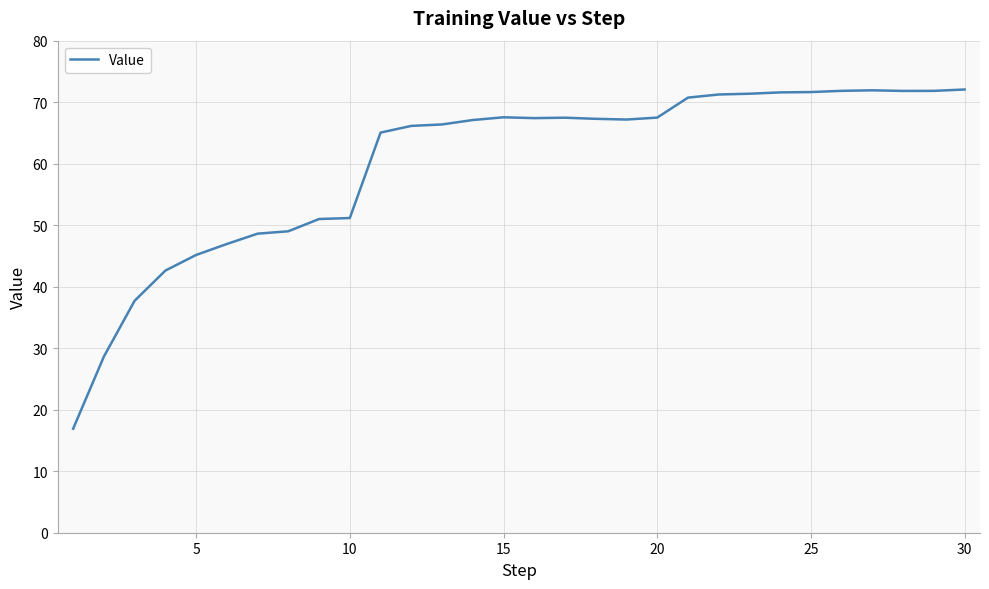

What is the greatest value displayed?

72.1